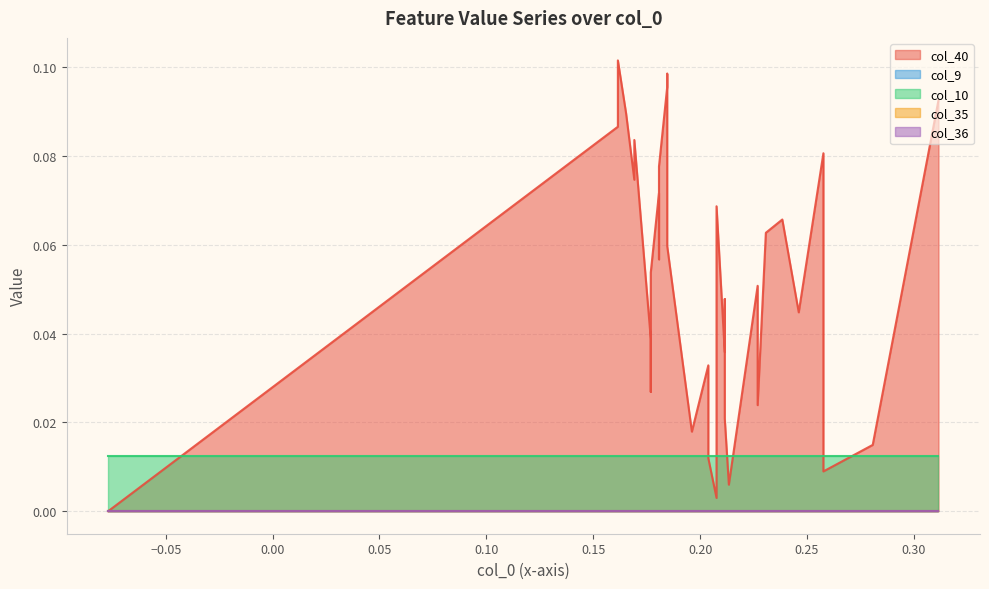

What are all the series names shown in the legend?

col_40, col_9, col_10, col_35, col_36